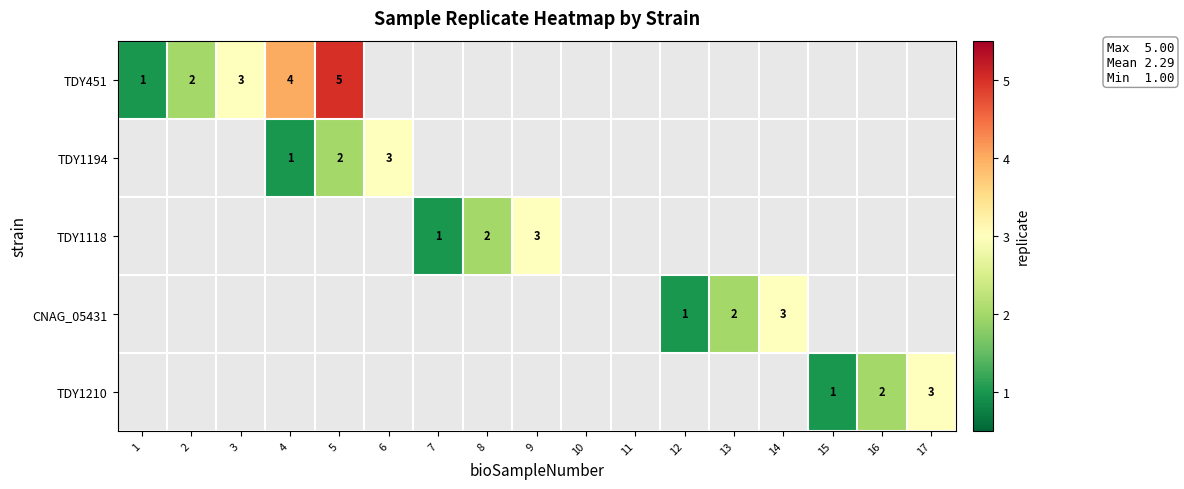

The value of TDY451 at 2 is 2. True or false?

True